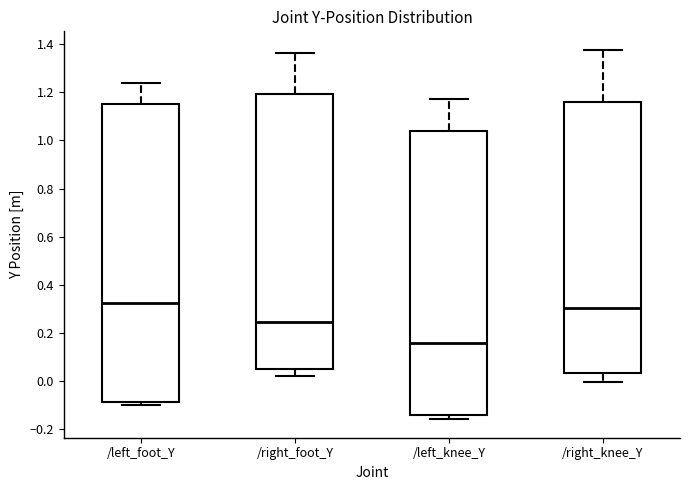

Which box's median line is the highest?

/left_foot_Y